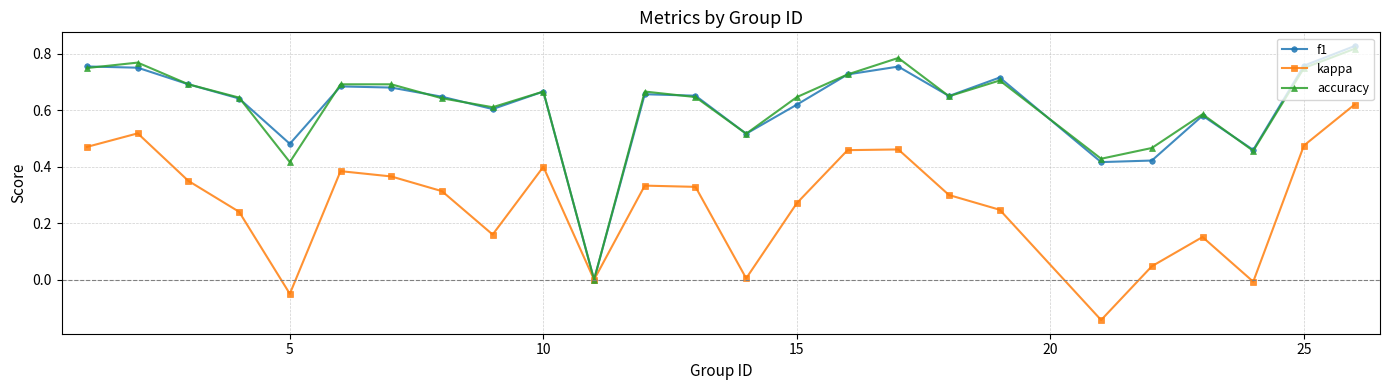

True or false: accuracy has more than 2 interior local peaks.

True